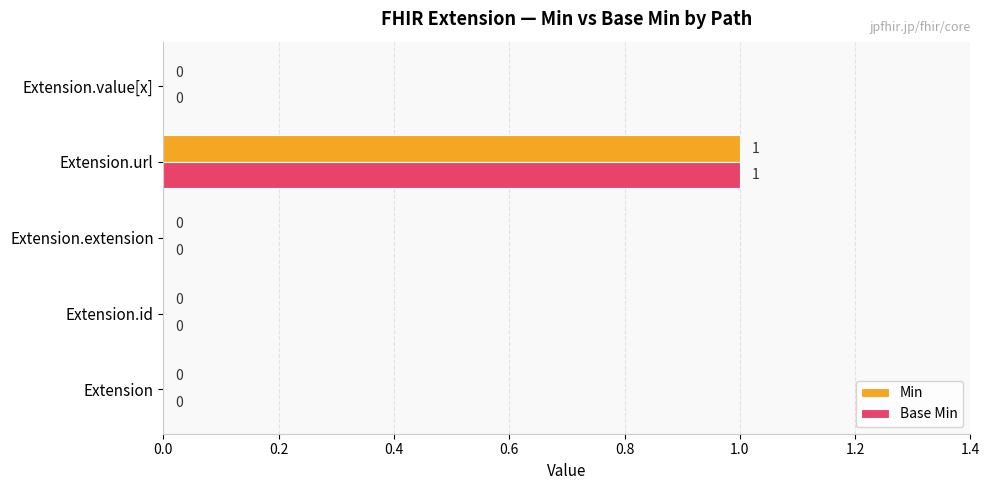

At which category is the sum across all series the highest?

Extension.url